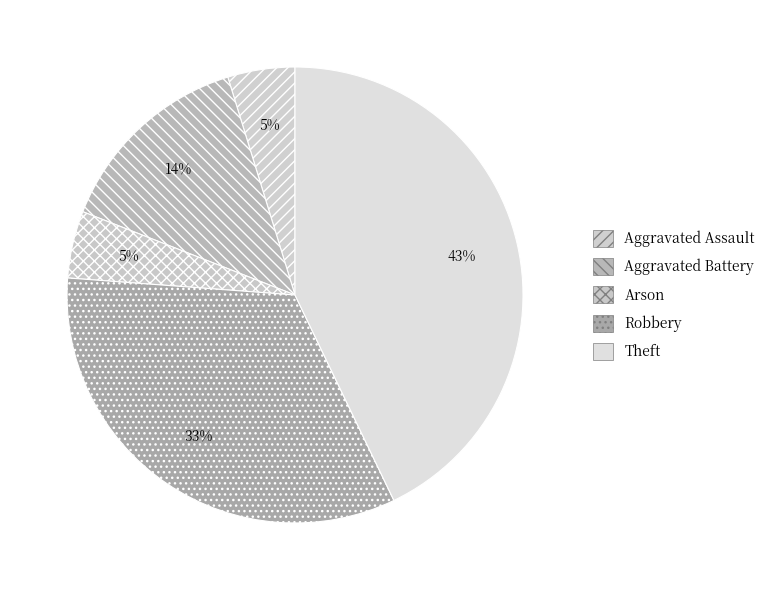

True or false: Theft accounts for 43% of the total.

True